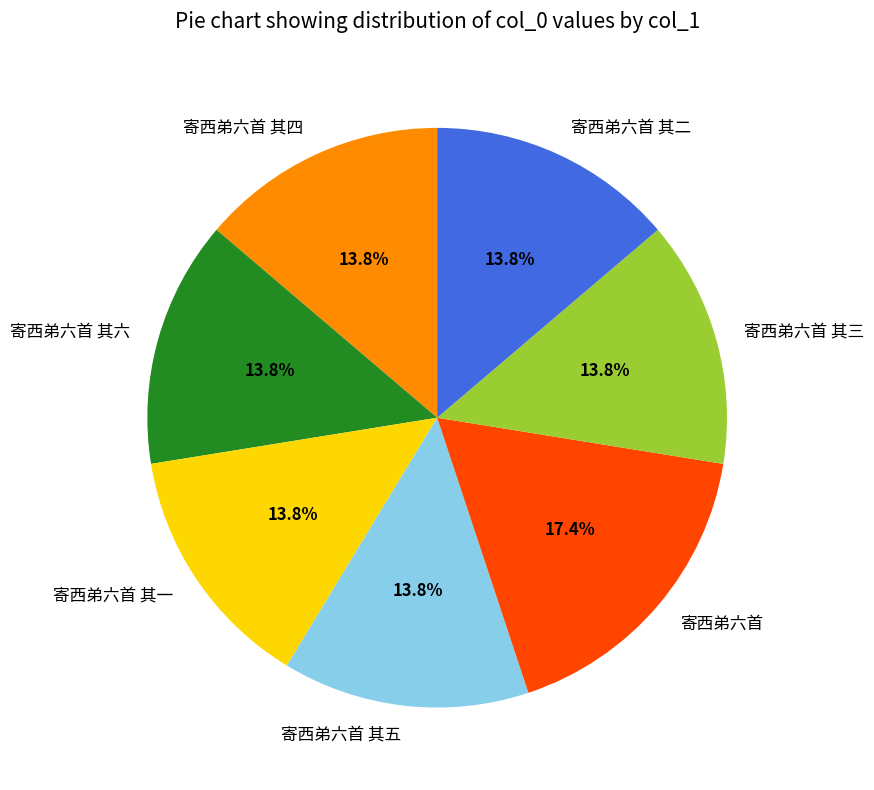

Which has a higher value, 寄西弟六首 or 寄西弟六首 其一?

寄西弟六首